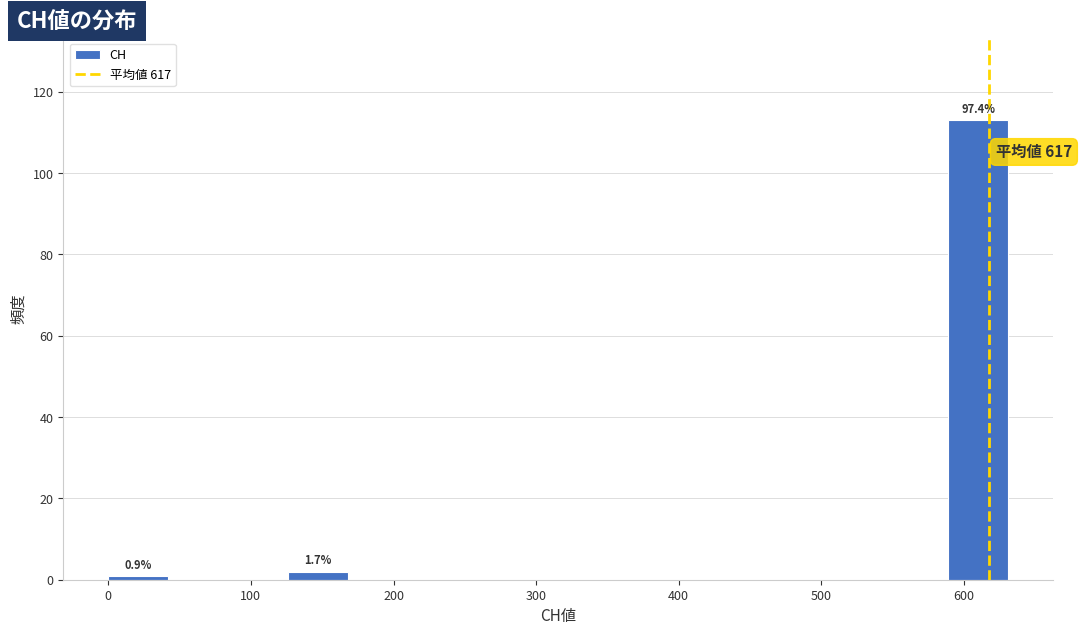

Over which range of the x-axis is the bar tallest?

590 to 630